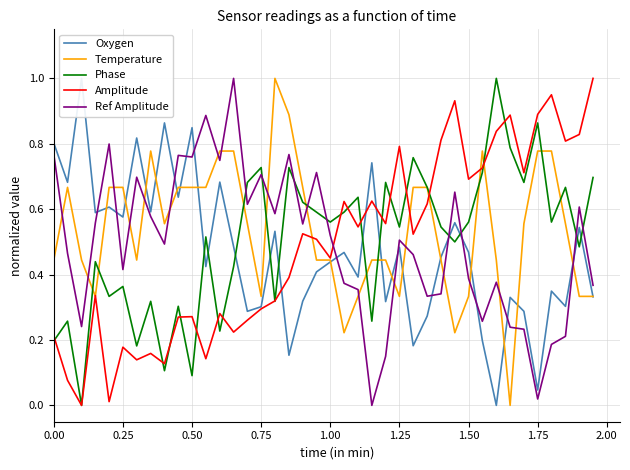

Which series ends up on top after the final intersection of Amplitude and Ref Amplitude?

Amplitude